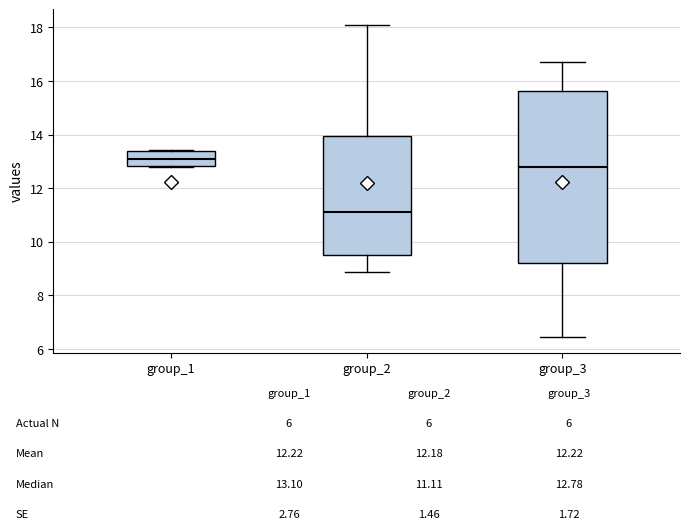

Which box is the tallest, from its lower edge to its upper edge?

group_3